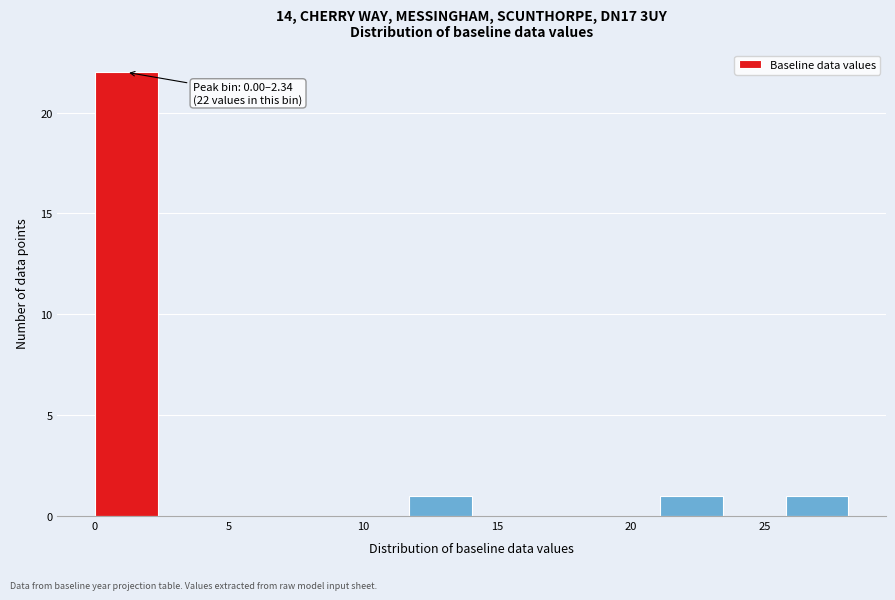

Which range on the x-axis has the tallest bar?

0.0 to 2.5